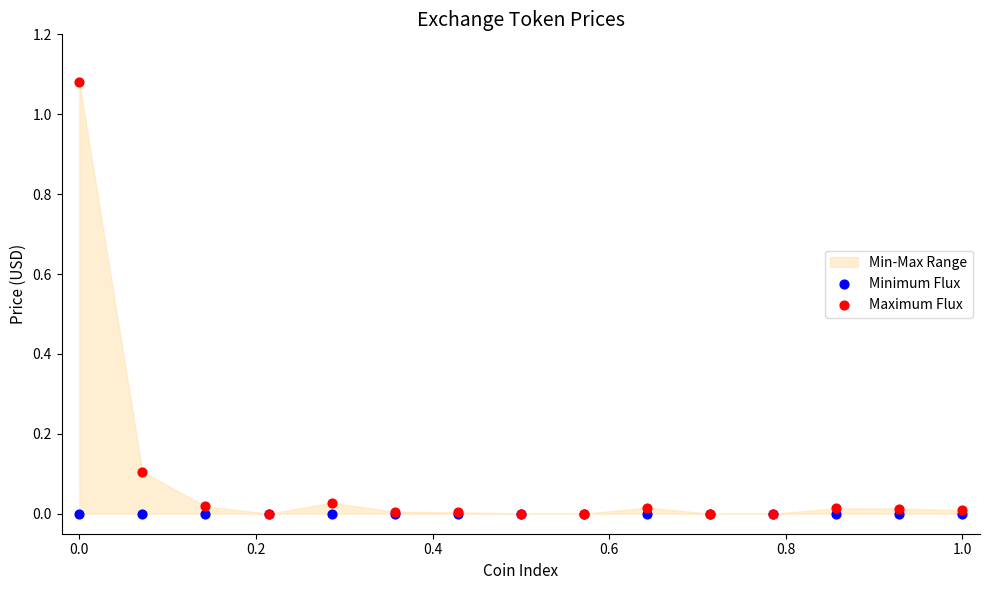

Which series contains the highest Y value?

Maximum Flux